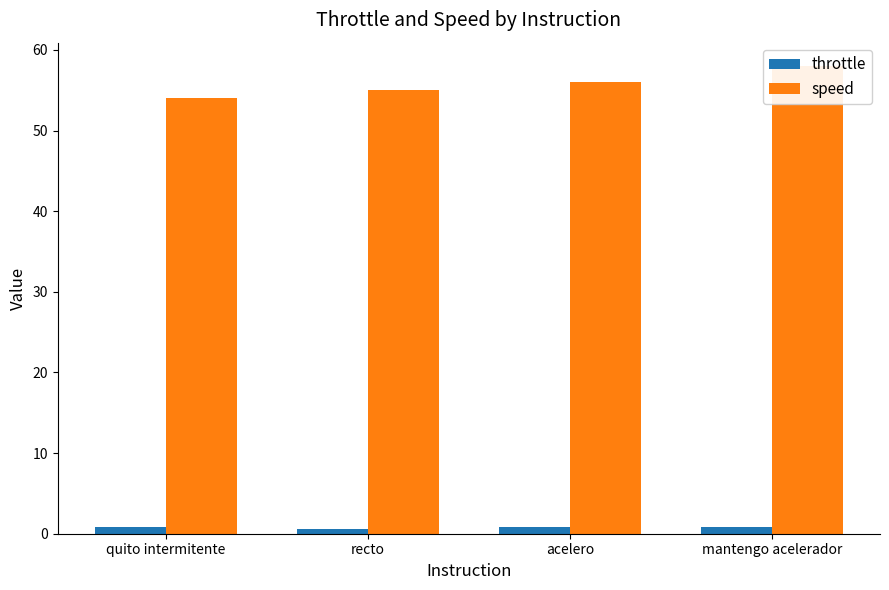

How many groups of bars are there?

4